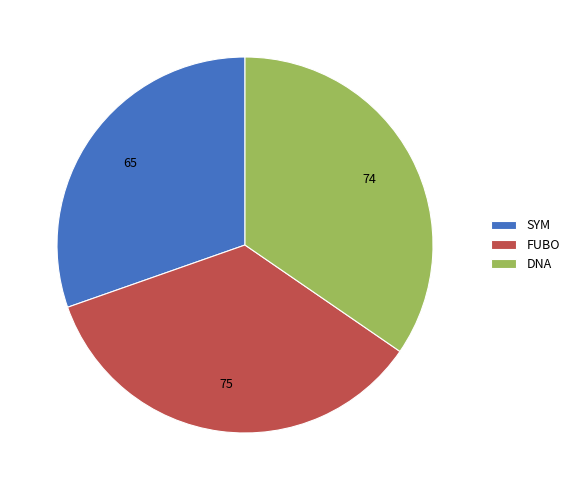

Approximately how many times larger is the value at FUBO compared to DNA?

1.0